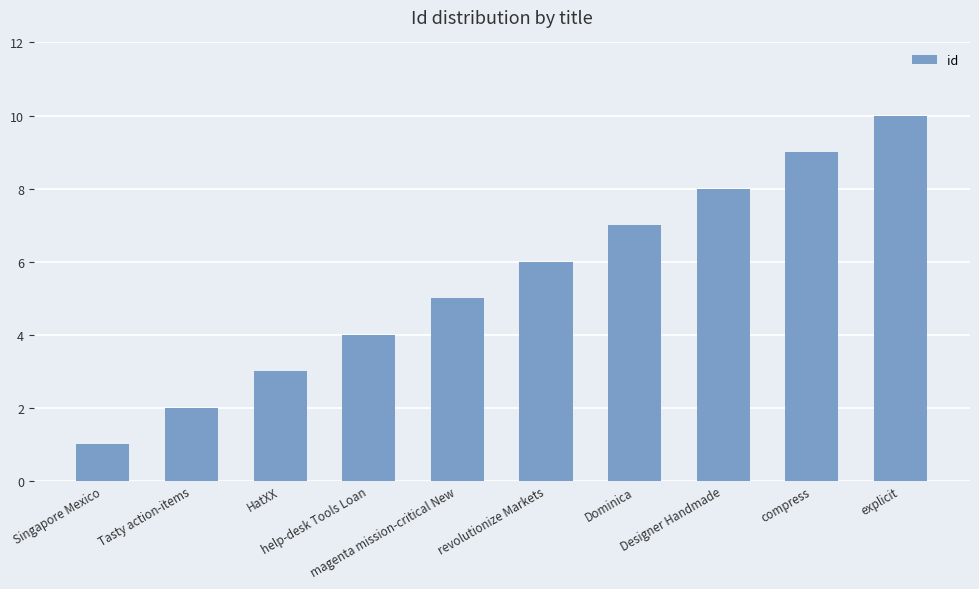

What is the sum of the values at compress and explicit?

19